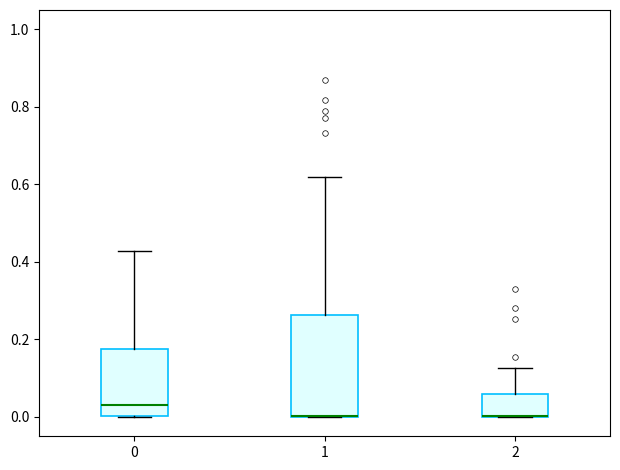

Reading left to right, transcribe this box plot: for each box, give where its median line is, the range the box spans, and where its two whiskers end, as read against the y-axis. The values are not printed on the chart, so give them approximately, as read against the axis.

0: median 0.04, box 0.00 to 0.18, whiskers 0.00 to 0.42
1: median 0.00 (drawn on the box's lower edge), box 0.00 to 0.26, whiskers 0.00 to 0.62
2: median 0.00 (drawn on the box's lower edge), box 0.00 to 0.06, whiskers 0.00 to 0.12